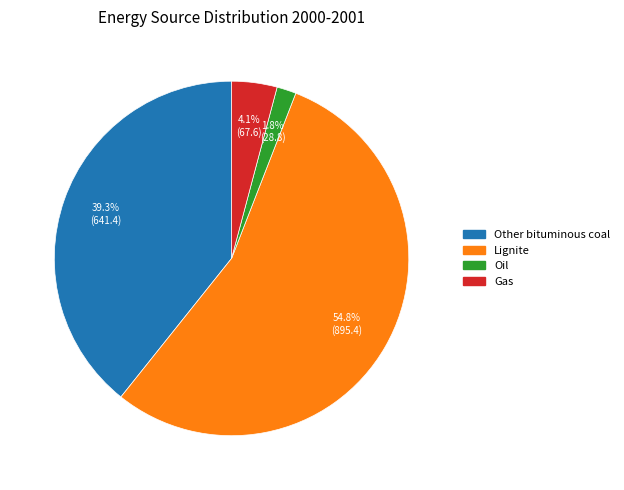

Rank the categories by value from highest to lowest.

Lignite, Other bituminous coal, Gas, Oil